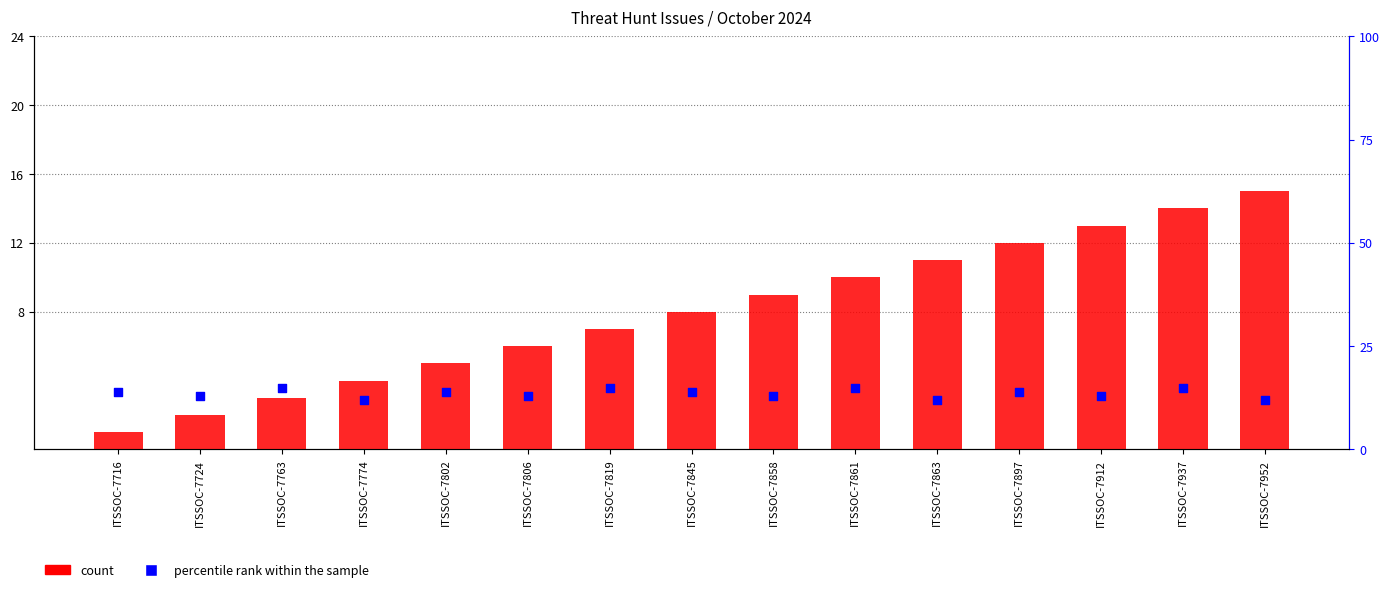

What is the total value across all series at ITSSOC-7845?

22